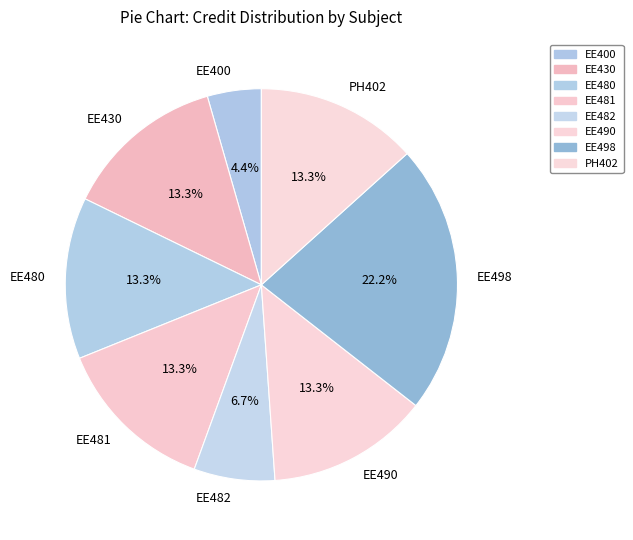

What is the ratio of the value at EE400 to the value at EE498?

0.2